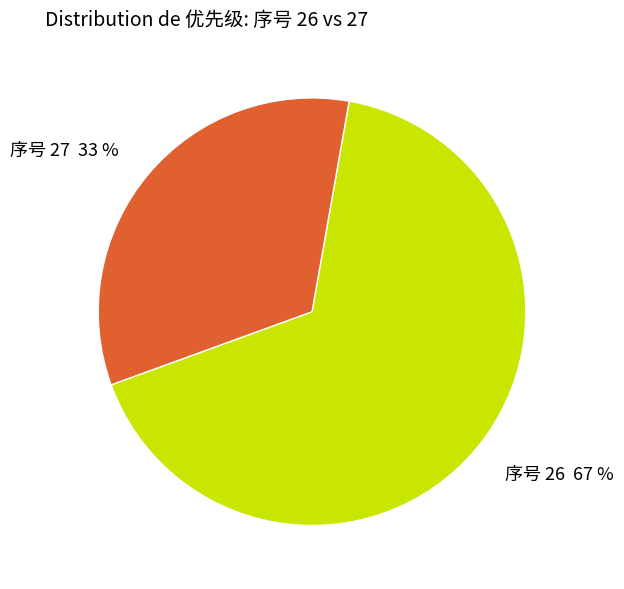

Approximately how many times larger is the value at 序号 26 compared to 序号 27?

2.0